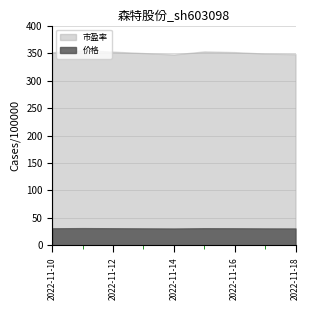

Count the number of categories in the chart.

7